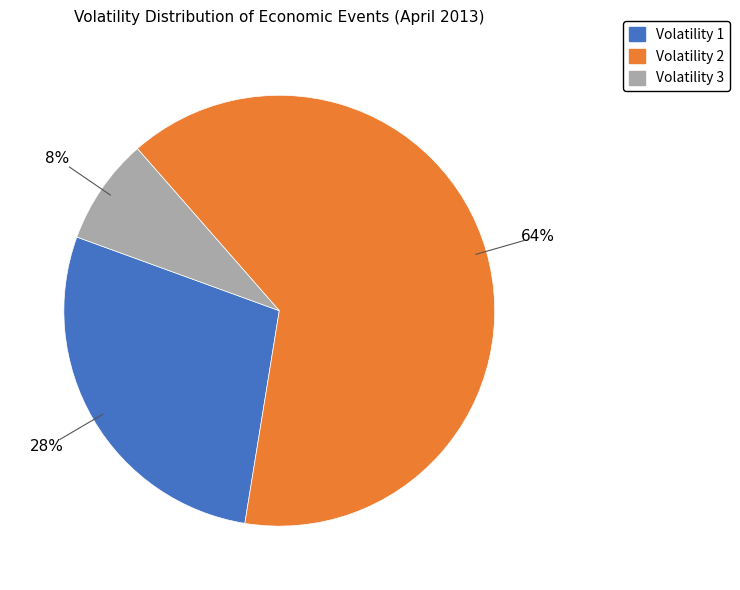

Is there any slice that represents more than half of the pie?

Yes